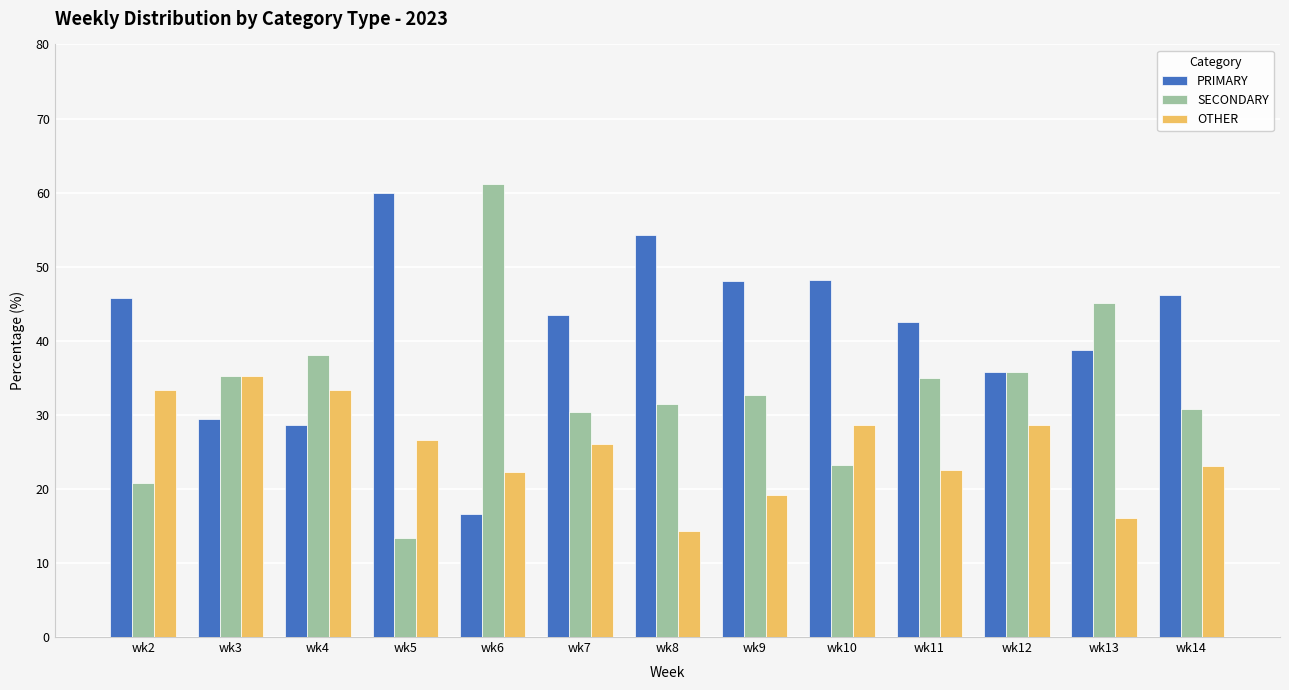

Read the PRIMARY value at wk3.

29.4